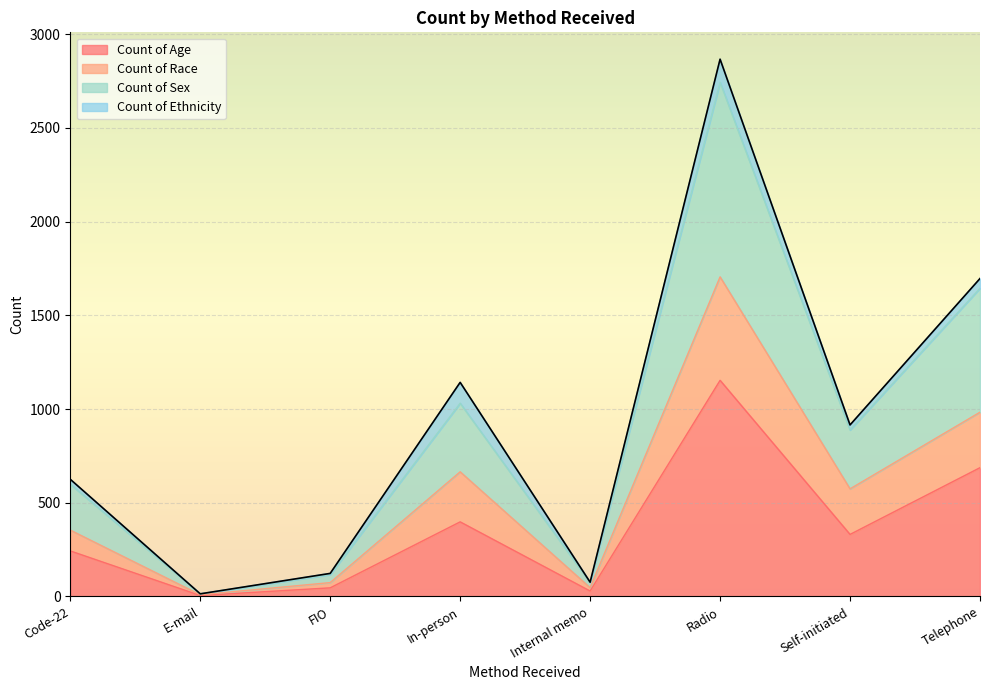

What are all the series names shown in the legend?

Count of Age, Count of Race, Count of Sex, Count of Ethnicity